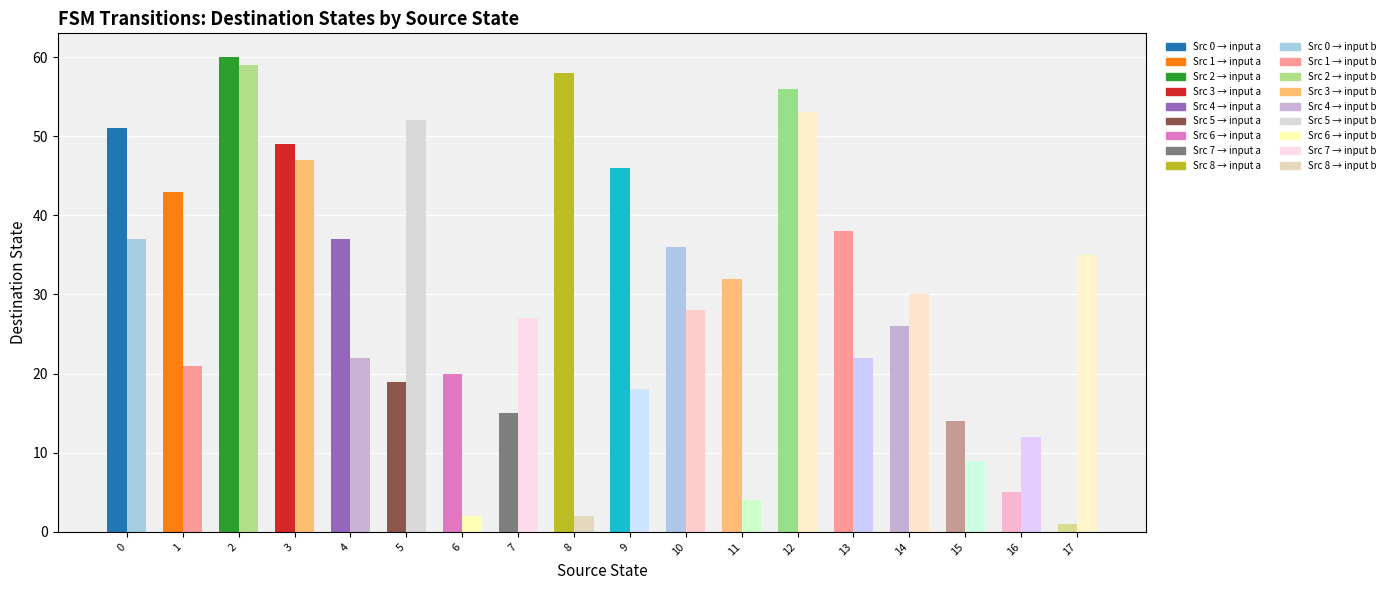

Is the value of destination_state at 2 greater than the value of input_symbol_b_dest at 2?

Yes